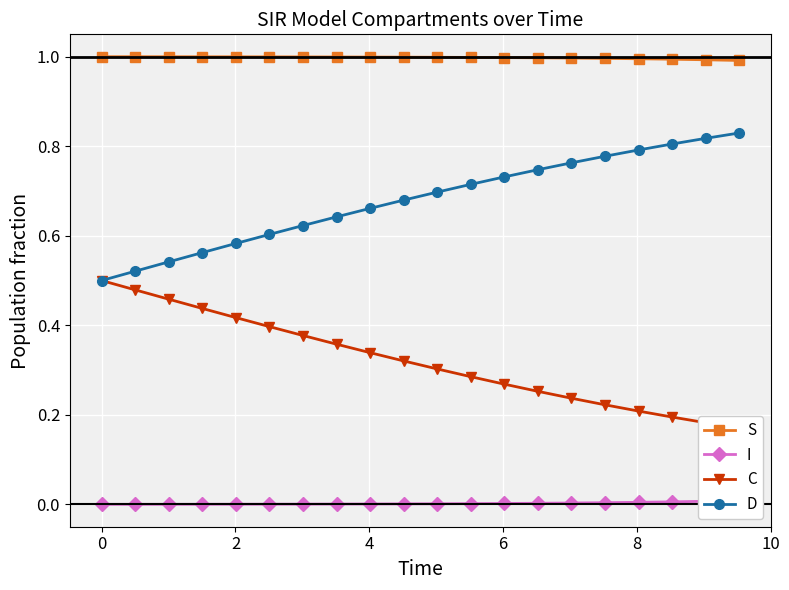

True or false: I and S intersect in this chart.

False